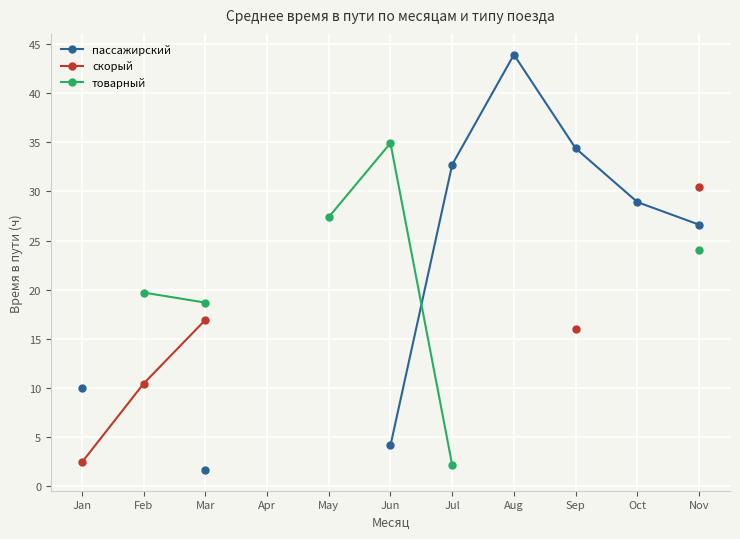

True or false: пассажирский has a value of 1.6 at Jun.

False